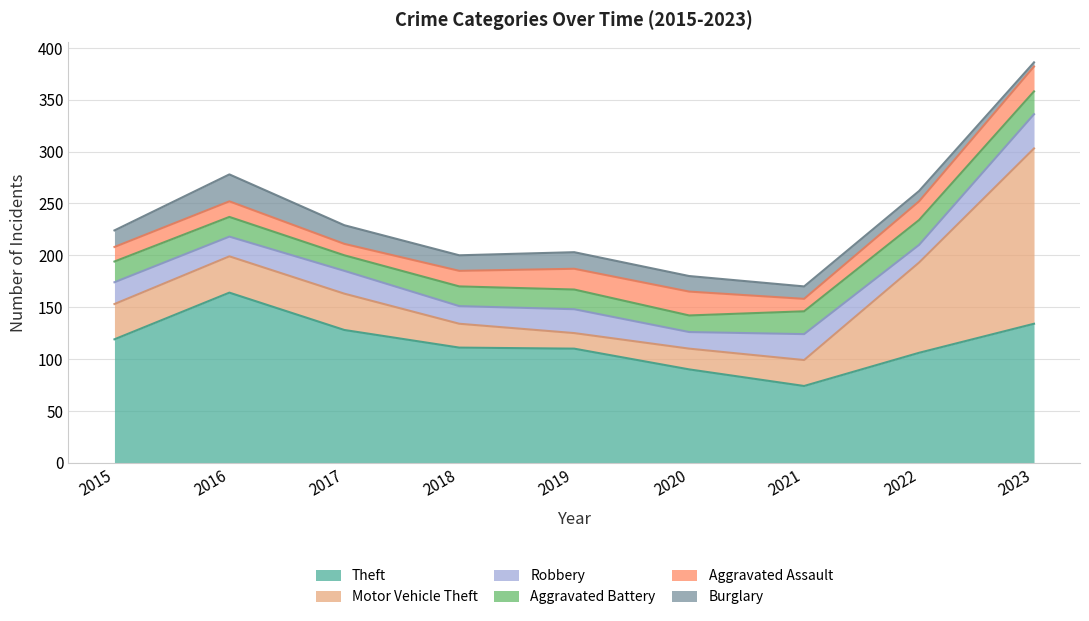

How many values in the Theft series exceed 111?

4